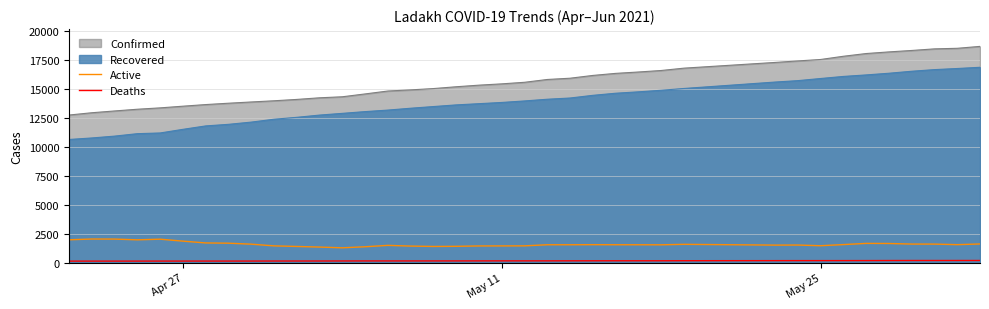

What is the sum of all Active values?

60452